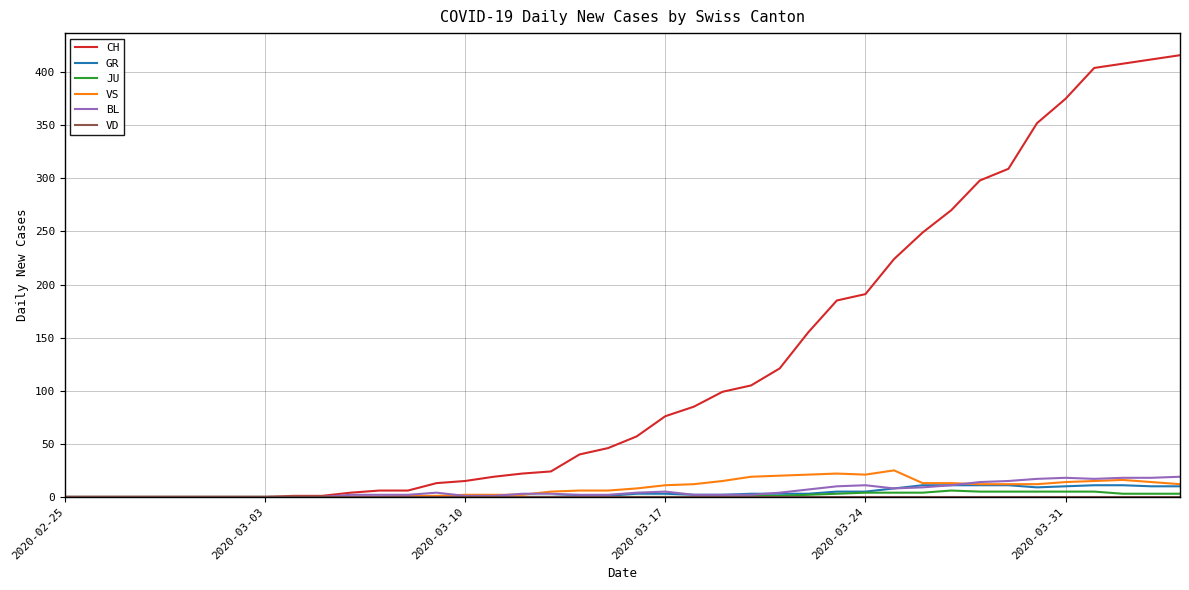

Which series has the largest total across all categories?

CH